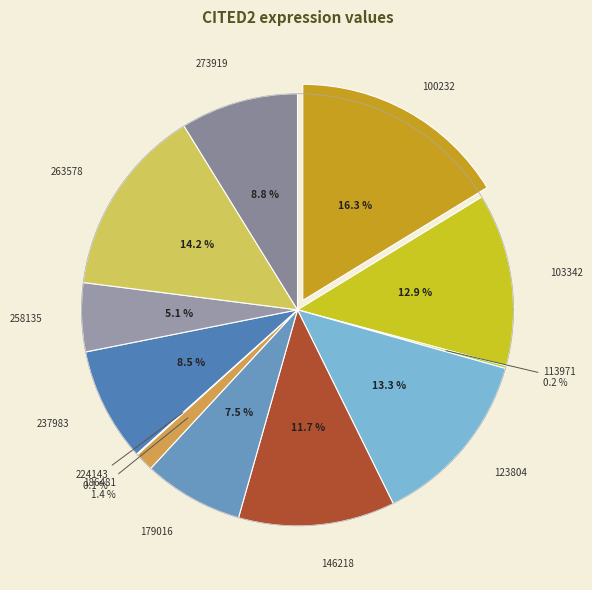

Is there any slice that represents more than half of the pie?

No